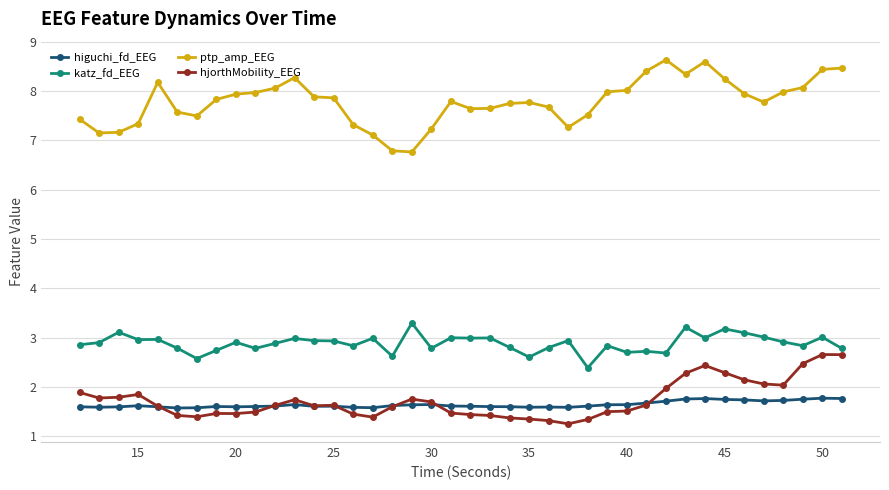

True or false: higuchi_fd_EEG has more than 0 interior local peaks.

True